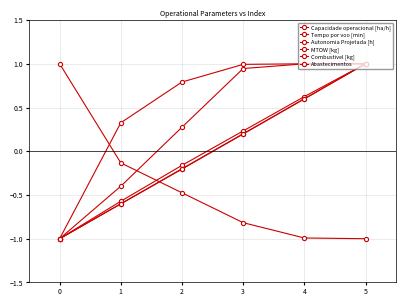

Which series changed the most between 3 and 5?

MTOW [kg]